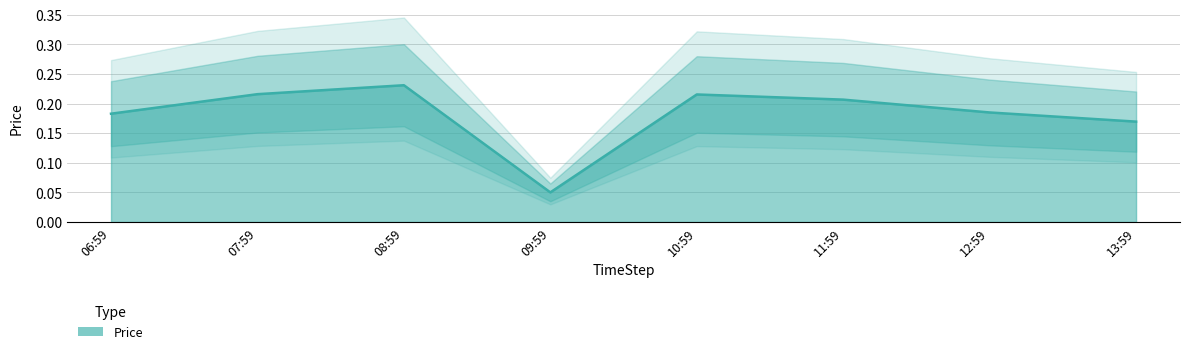

What is the label of the 1st point from the left?

06:59